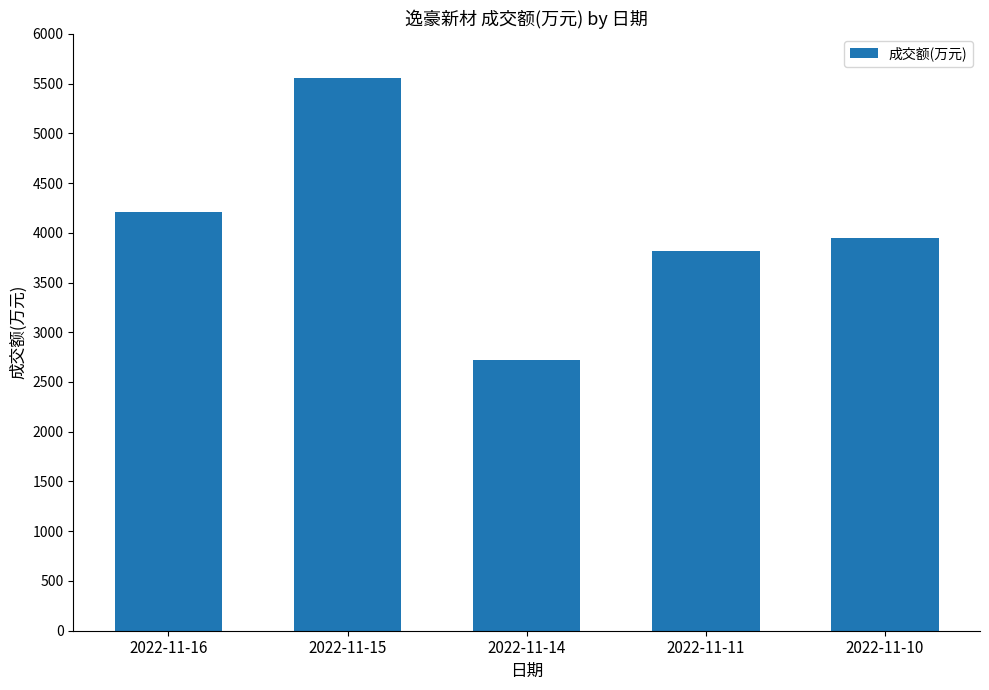

What is the maximum value shown in the chart?

5554